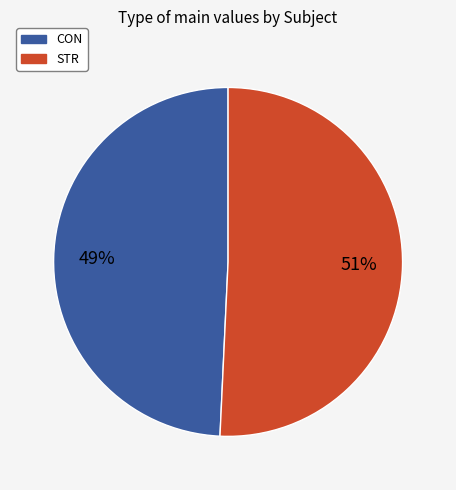

Is it true that STR is 42% of the pie?

False